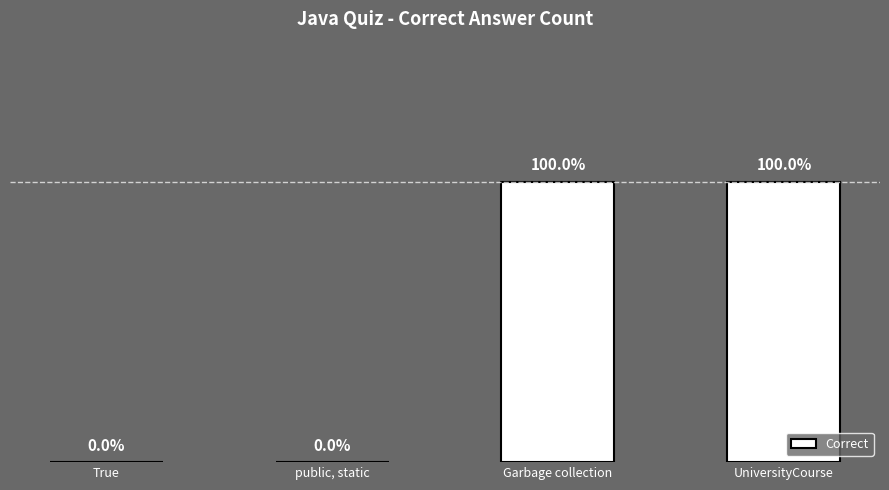

What is the value of the 4th bar from the left?

1